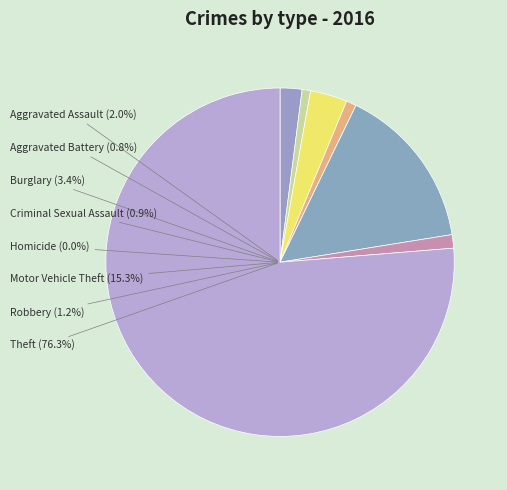

Is it true that Robbery is 11% of the pie?

False